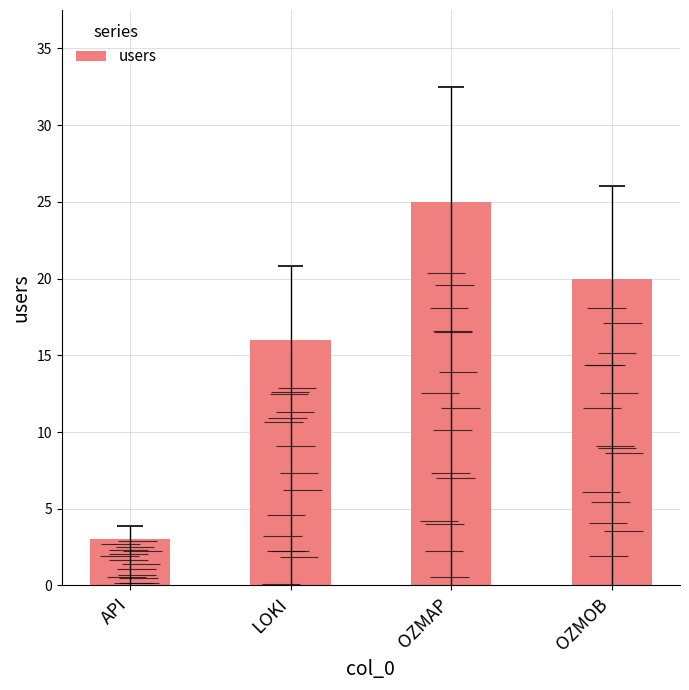

The value at OZMOB is 13. True or false?

False